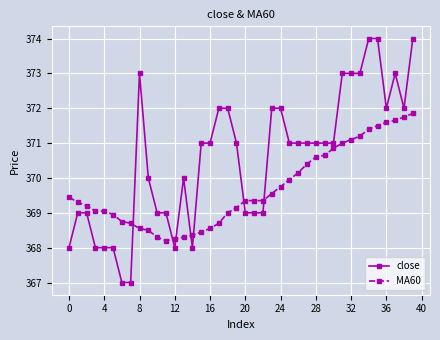

How many data points does each series have?

40